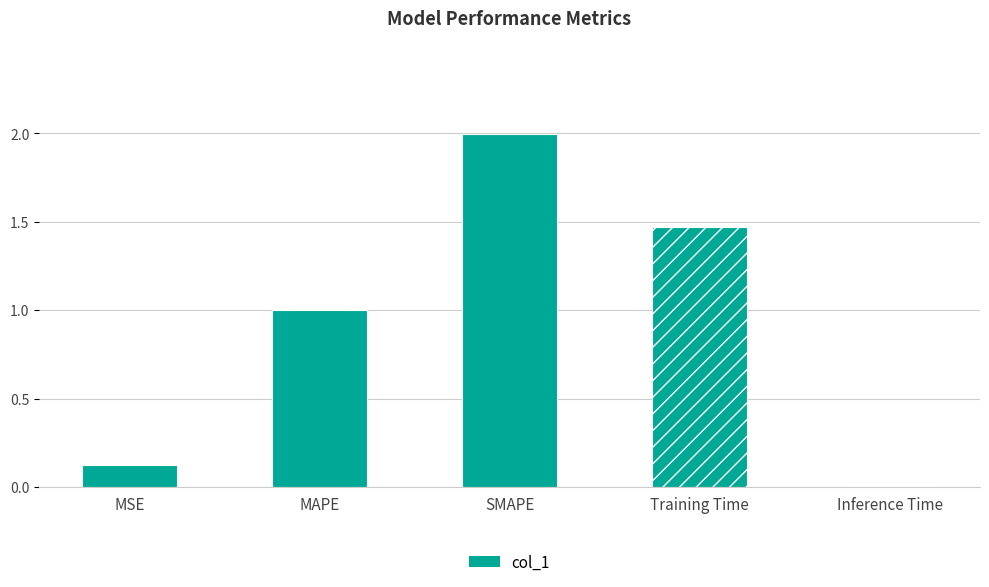

How many bars are there in total?

5